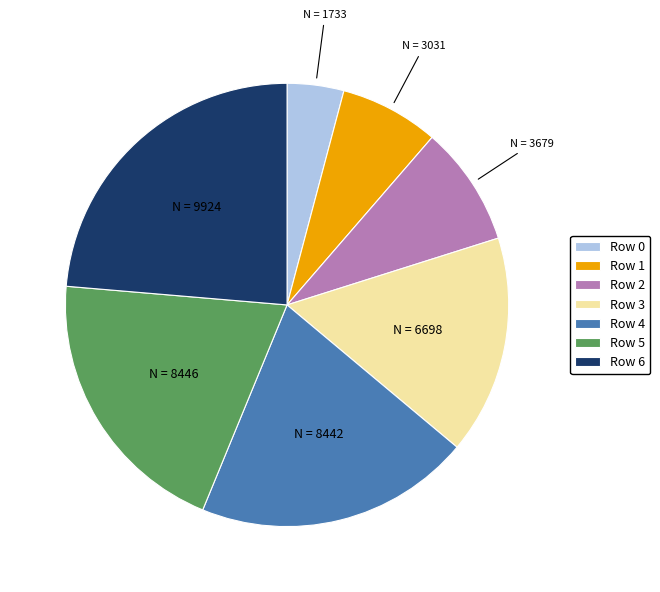

Does Row 0 represent more than half of the total?

No